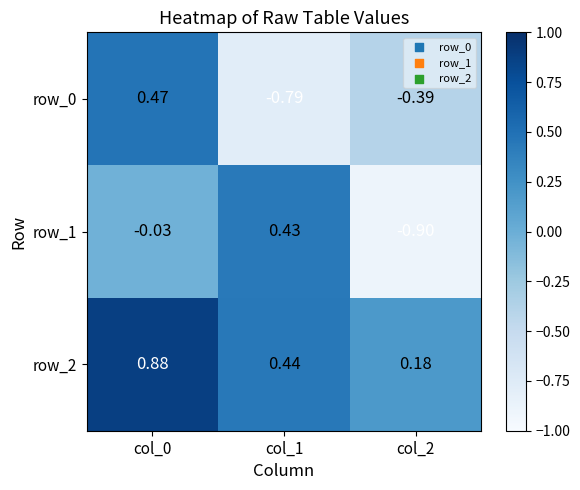

How many negative values does the row_0 series have?

2